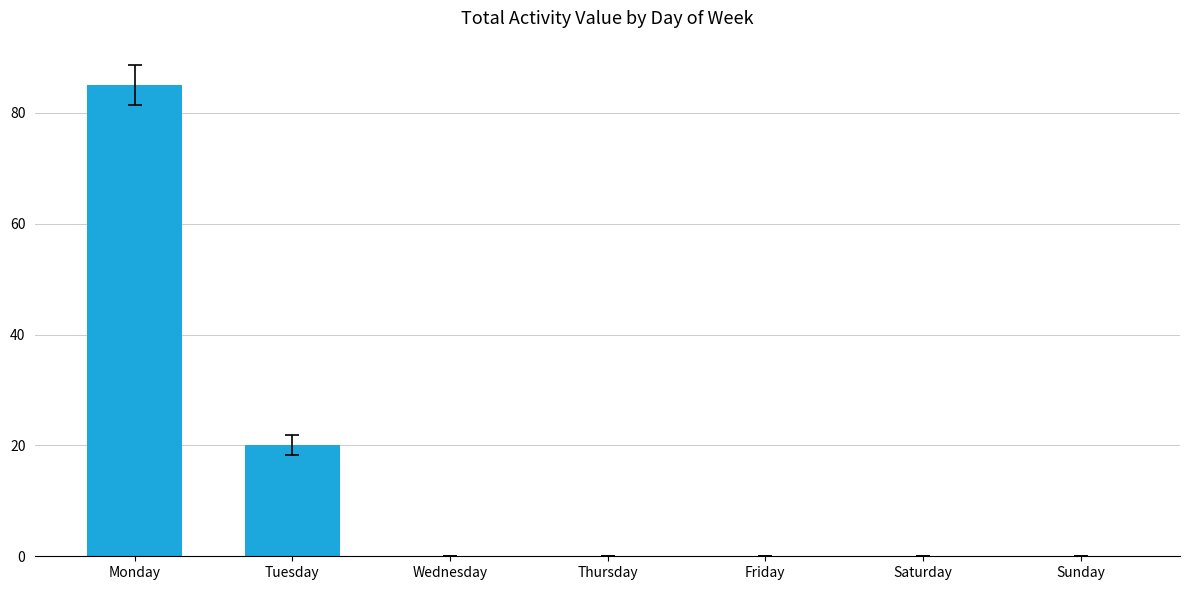

The chart shows a value of -56 at Thursday. True or false?

False